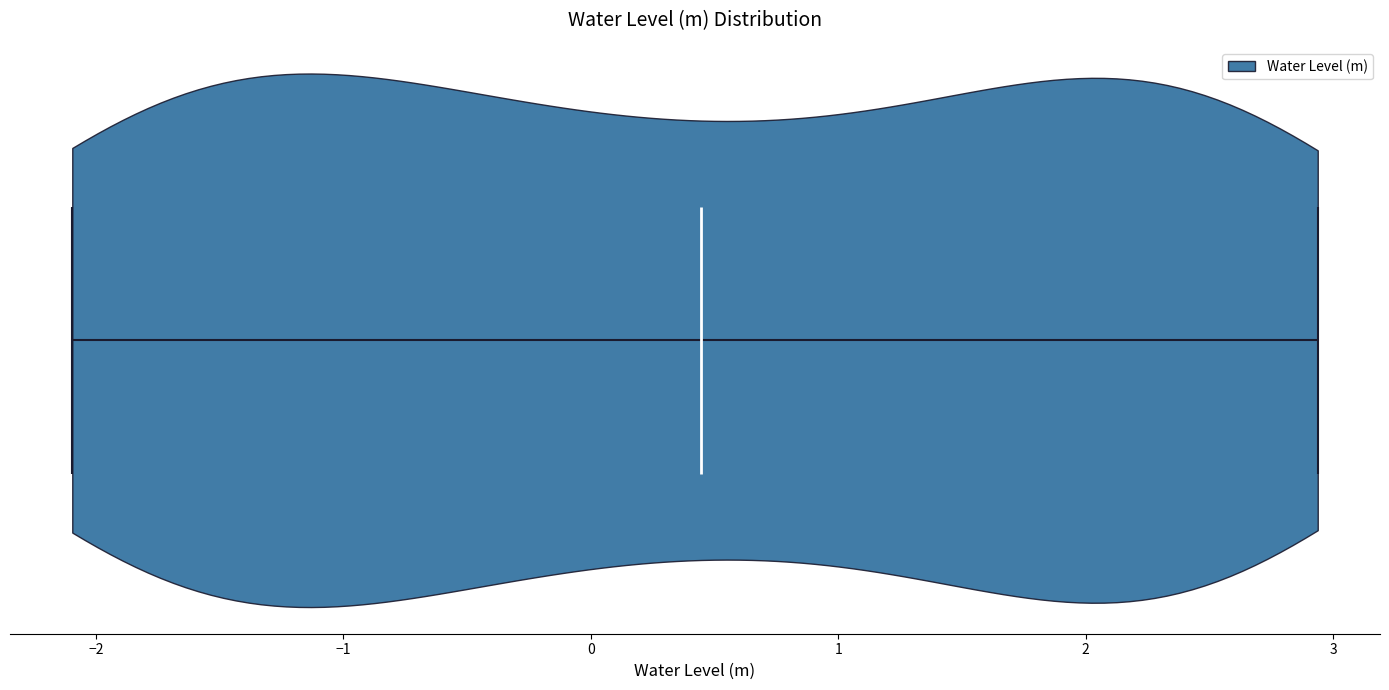

Read this violin plot against the x-axis: where its median line is, and the lowest and highest points the violin reaches. The values are not printed on the chart, so give them approximately, as read against the axis.

median line 0.4, lowest point -2.1, highest point 2.9